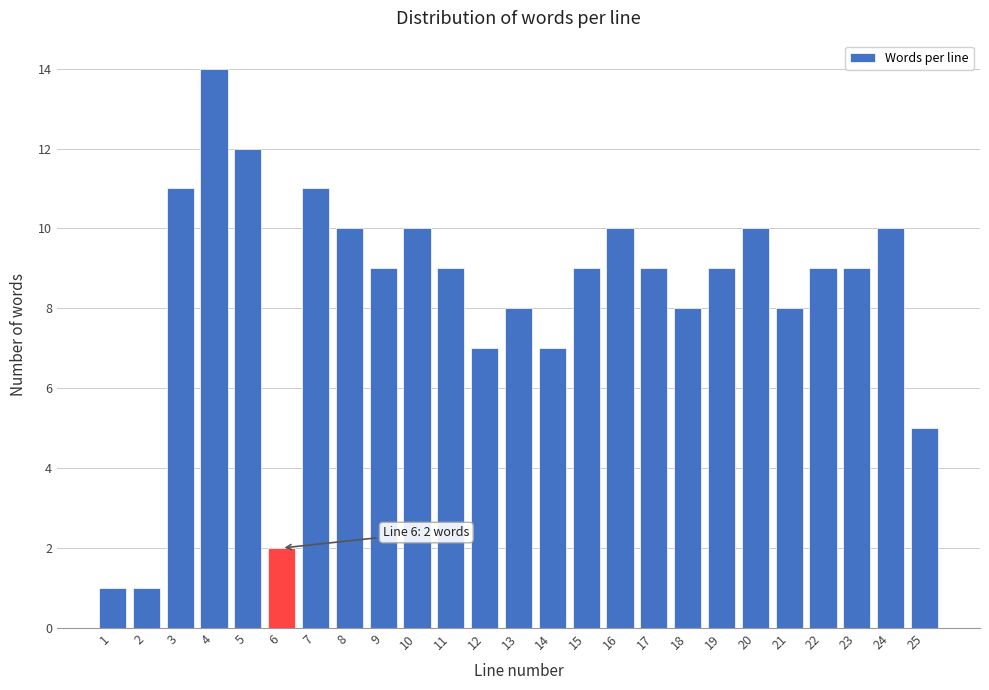

Reading left to right, transcribe all the data shown in this chart.

1	1	11	14	12	2	11	10	9	10	9	7	8	7	9	10	9	8	9	10	8	9	9	10	5